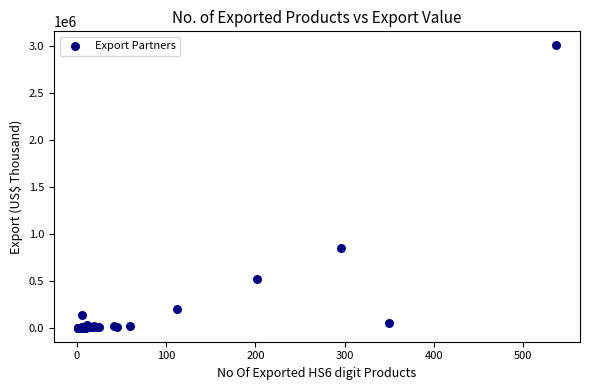

What Y value in the scatter plot is closest to 1505510?

850875.0